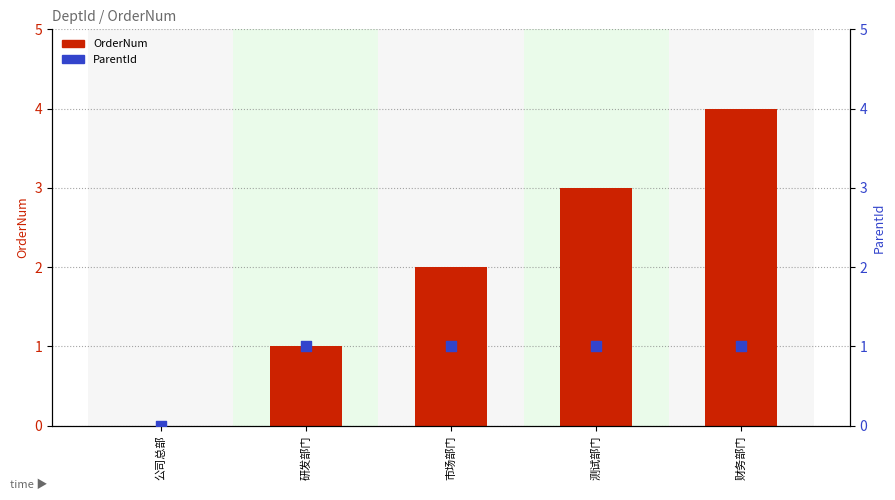

Which series has the widest spread of Y values?

OrderNum